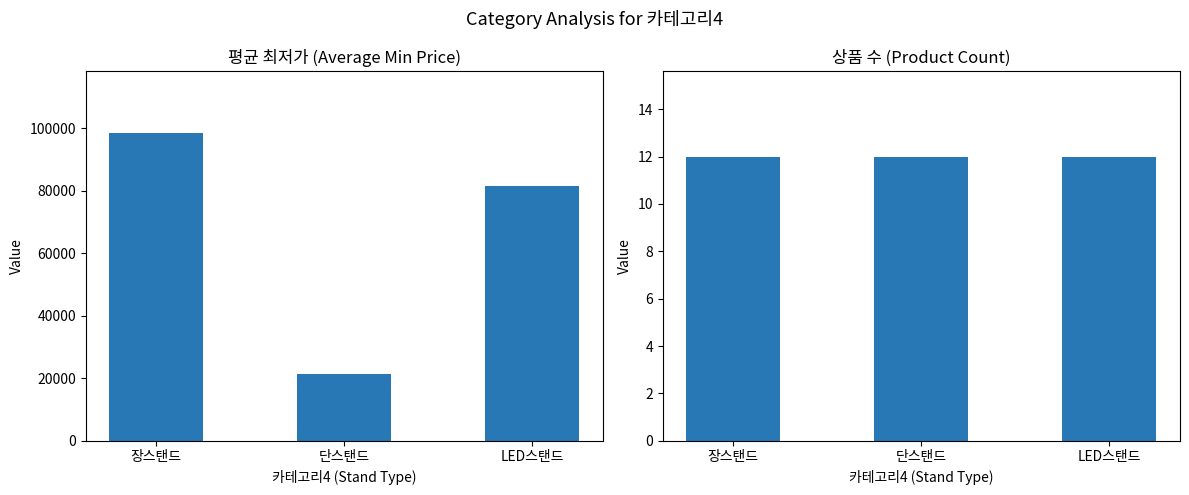

List the series in order of their overall mean, highest first.

평균 최저가, 상품 수